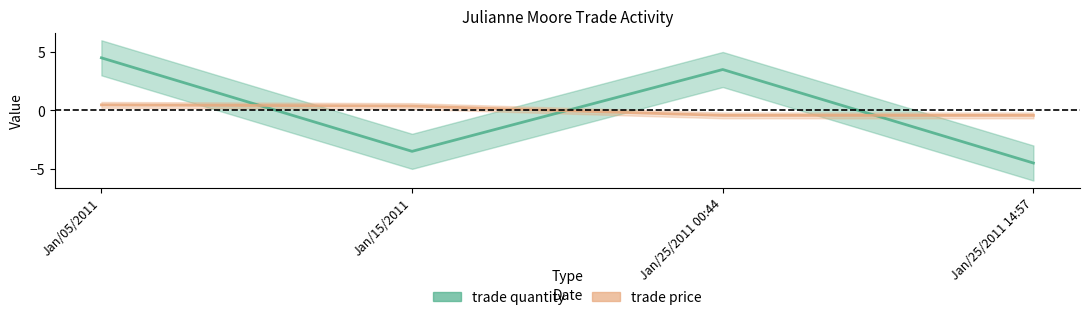

What is the label of the 3rd point from the left?

Jan/25/2011 00:44